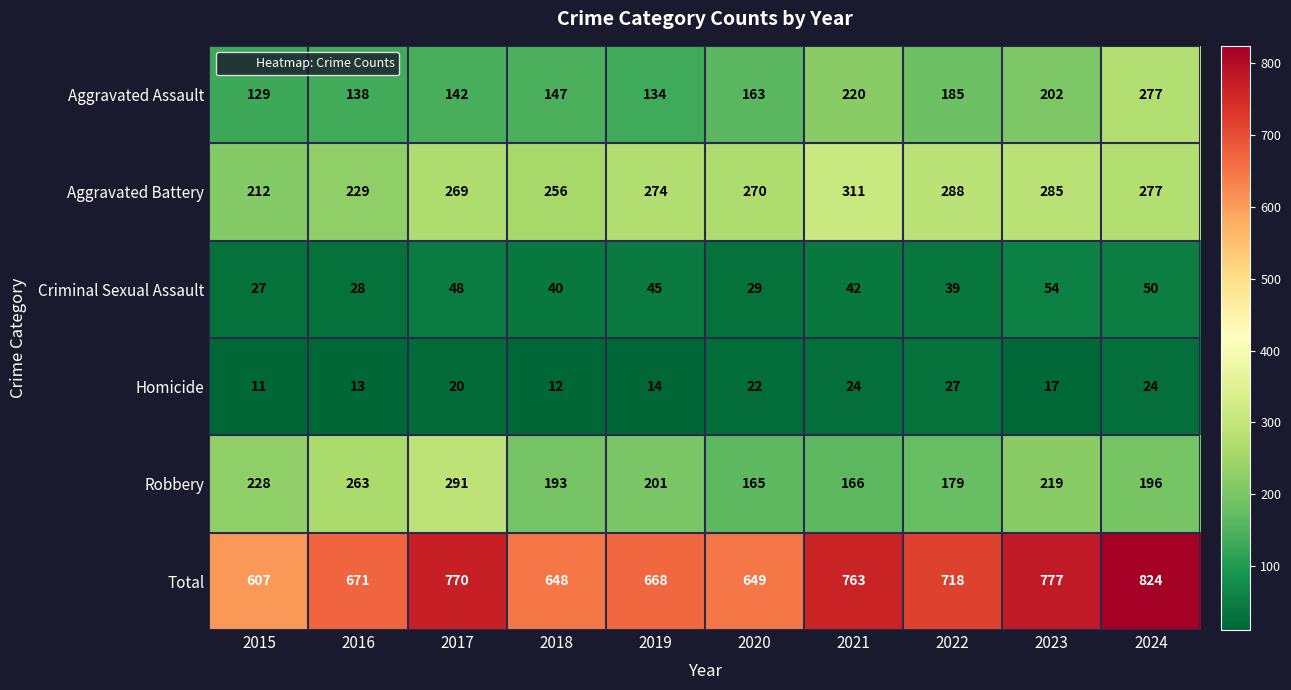

The value of Aggravated Battery at 2021 is 199. True or false?

False